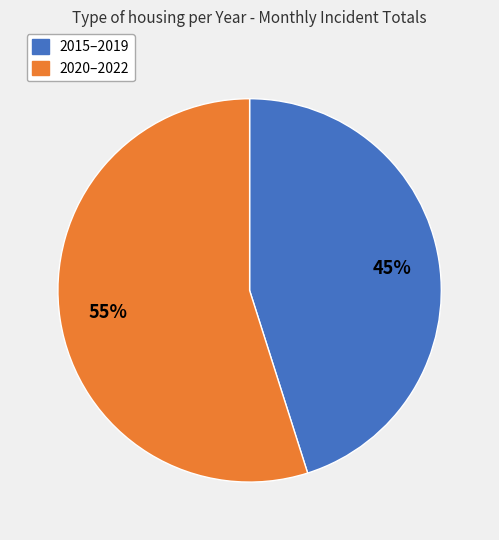

Is there a majority slice in this chart?

Yes